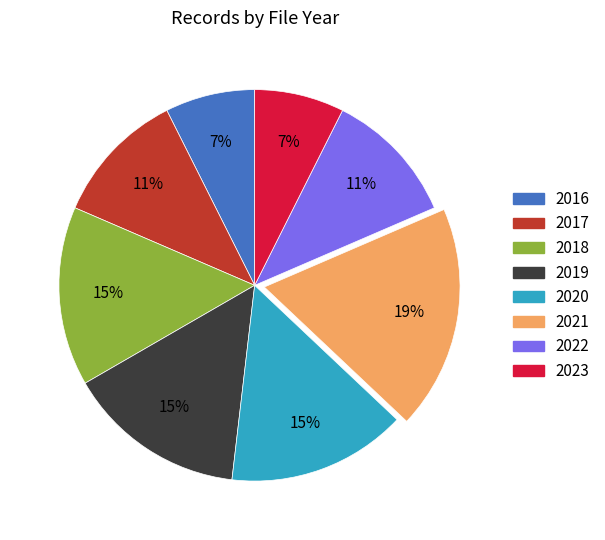

What percentage is the 2016 slice, to the nearest percent?

7%